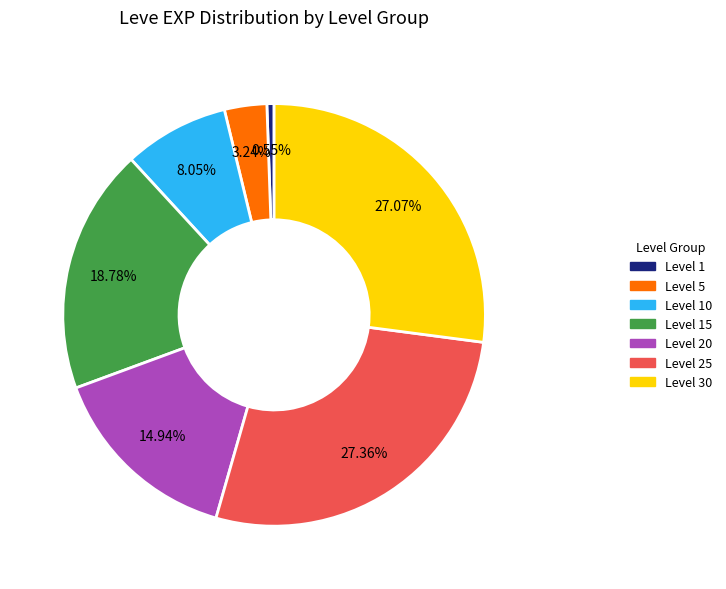

Is there a majority slice in this chart?

No